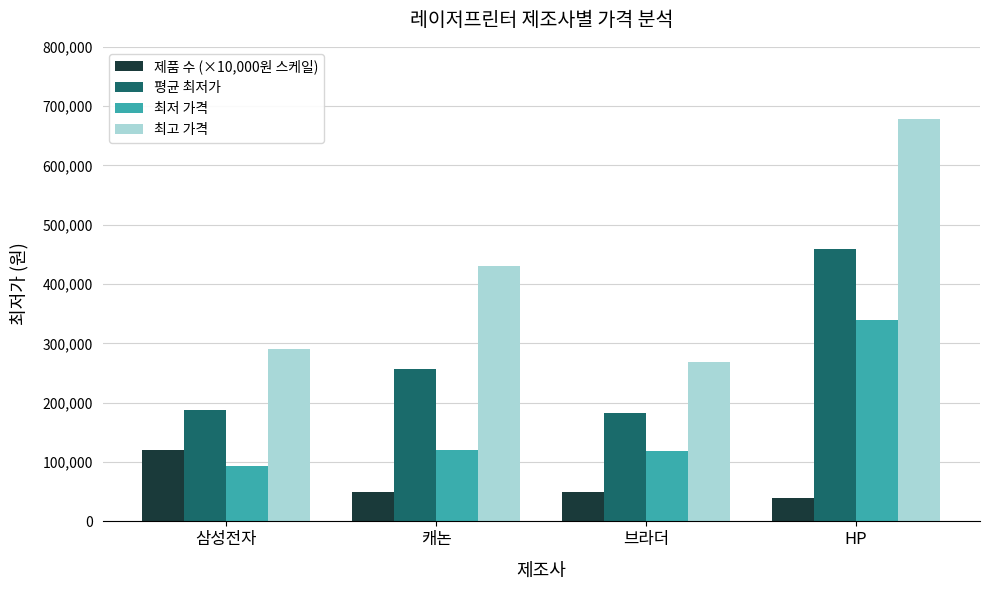

What is the difference between the maximum and minimum values in the 평균 최저가 series?

275648